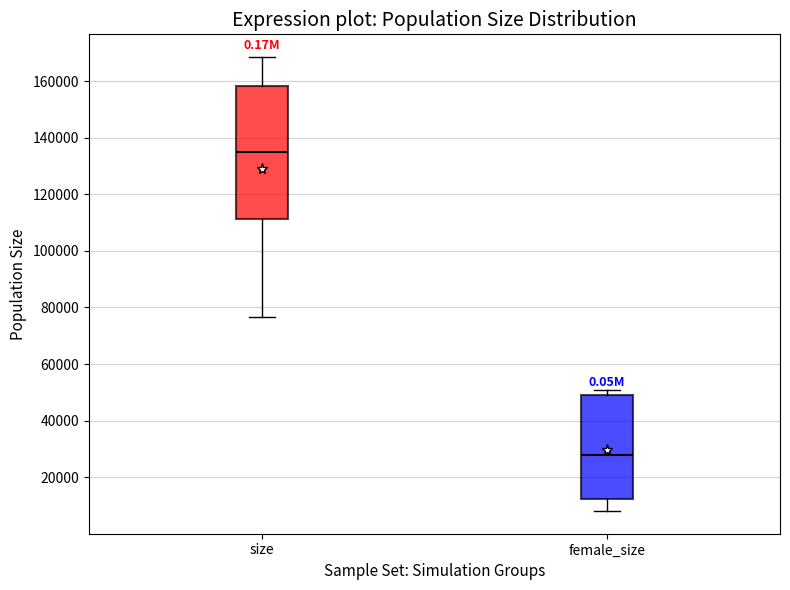

Where is the lower edge of the box for female_size on the y-axis? The values are not printed on the chart, so give them approximately, as read against the axis.

12000